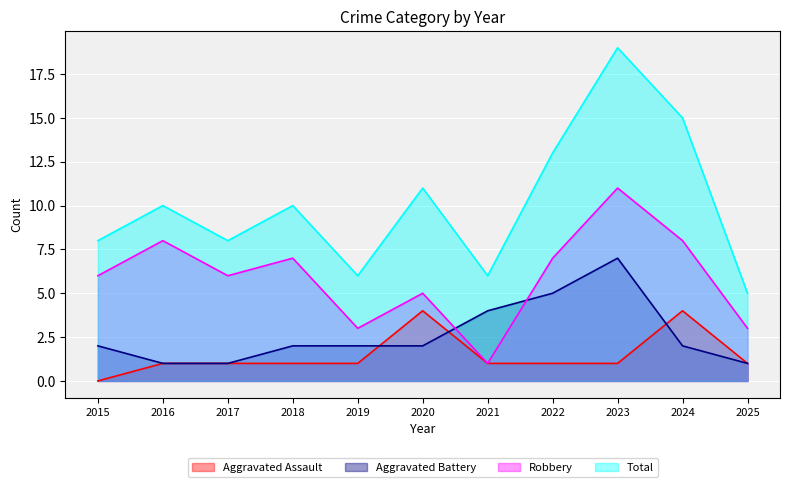

How many Aggravated Battery values are between 1 and 4?

9